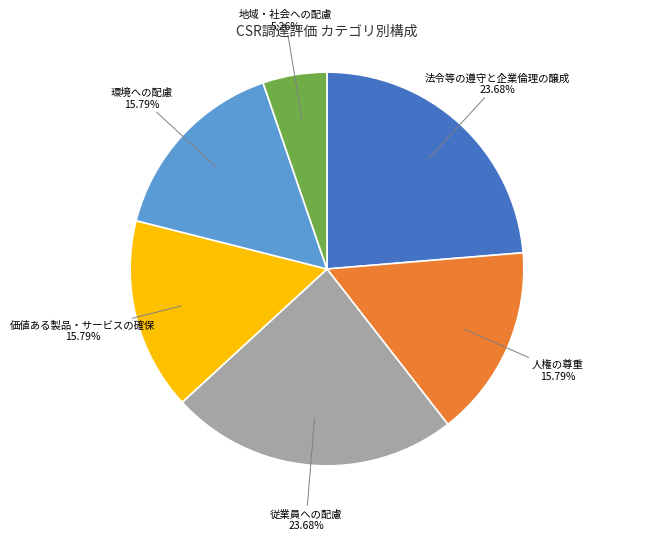

Is there a majority slice in this chart?

No